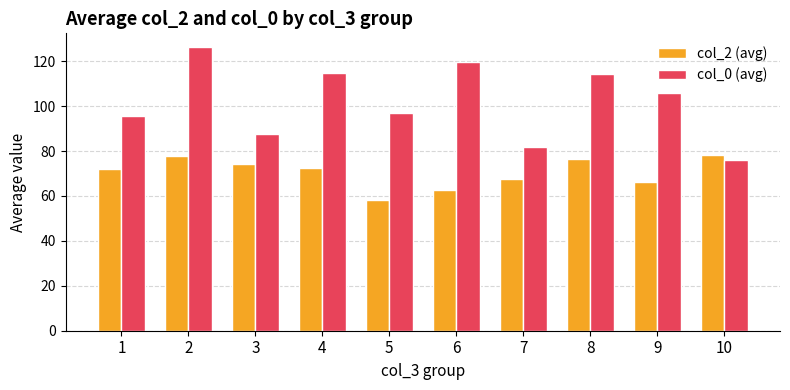

The value of col_0 (avg) at 2 is 126.1. True or false?

True